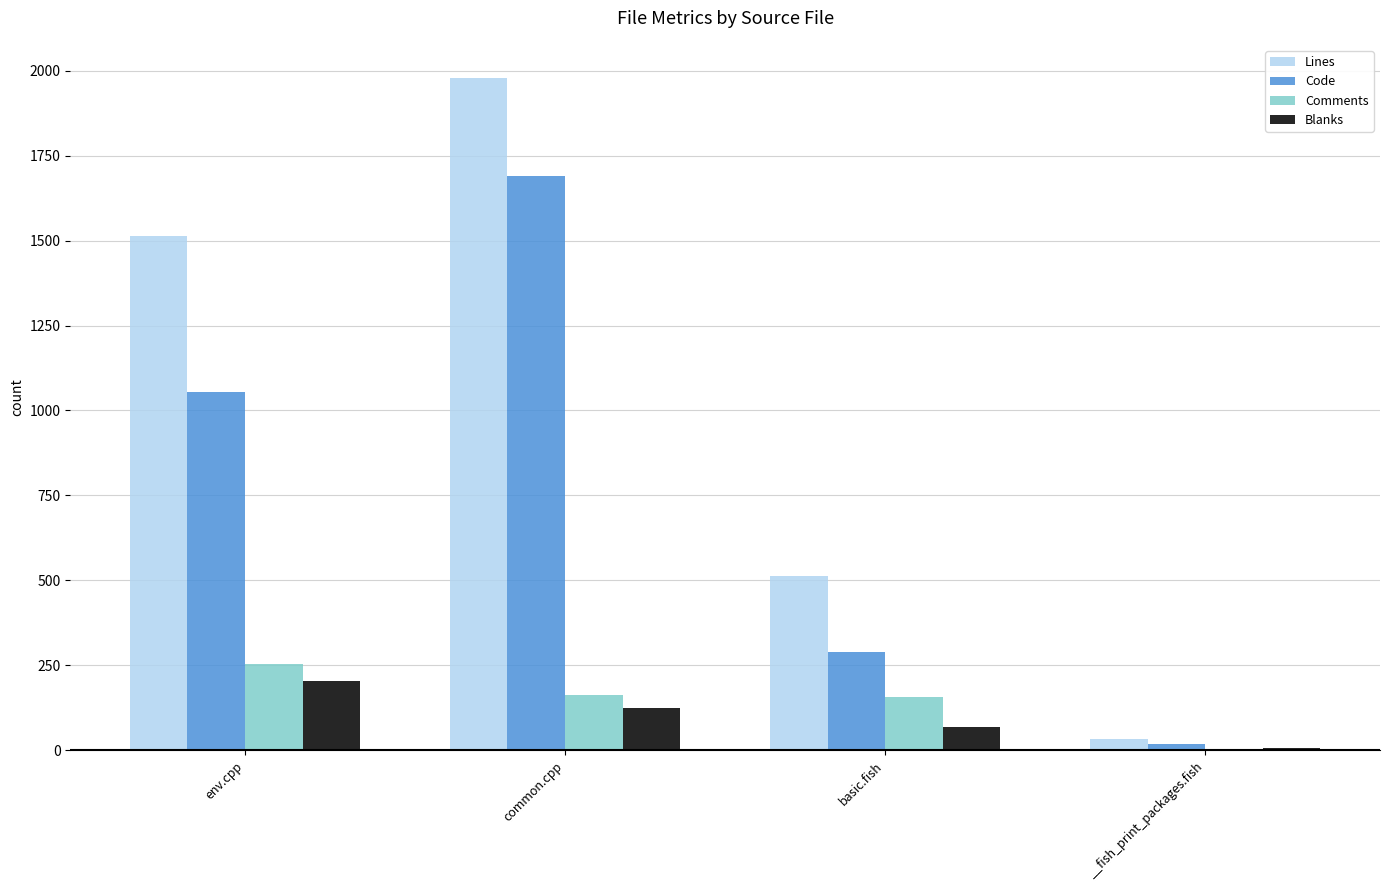

What is the sum of all Blanks values?

406